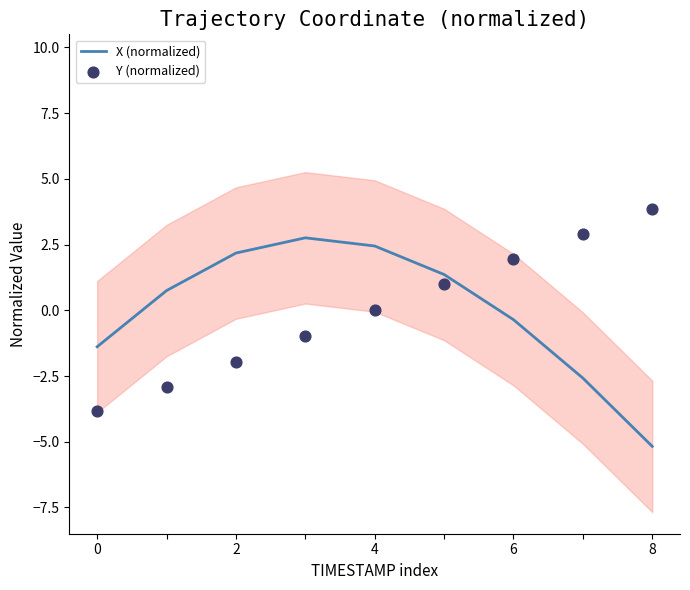

Which series has the largest total across all categories?

Y (normalized)